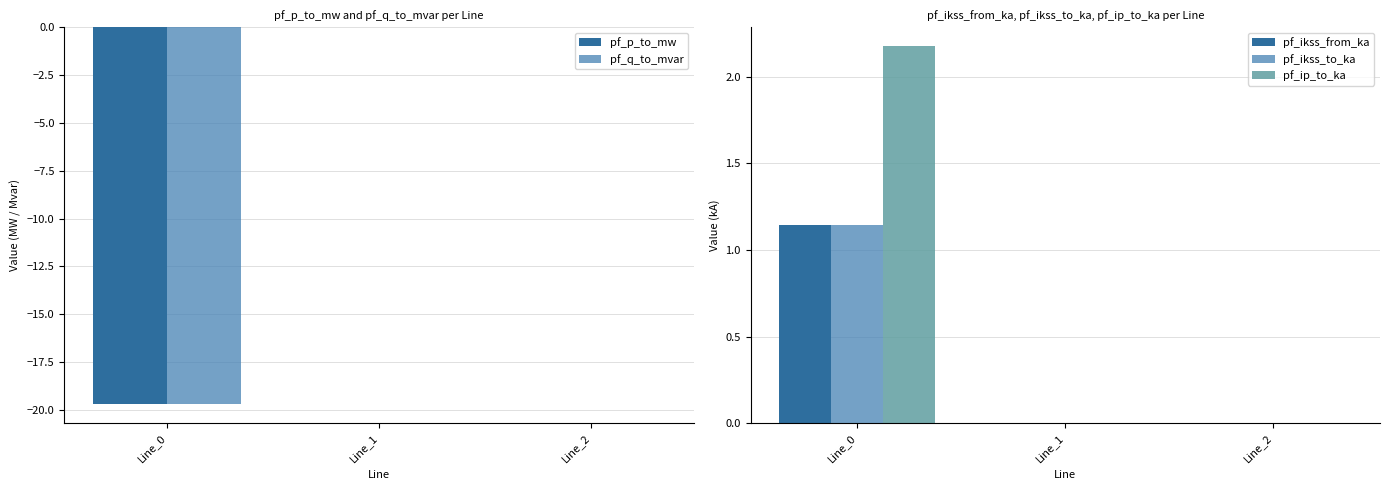

Which series changed the most between Line_1 and Line_2?

pf_p_to_mw